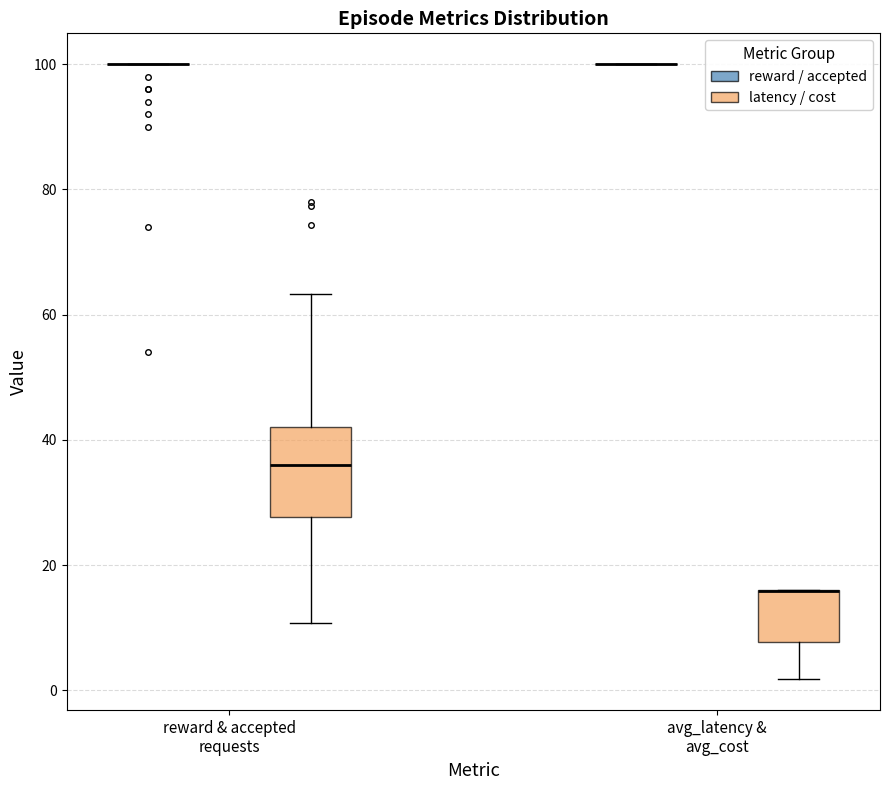

Reading left to right, transcribe this box plot: for each box, give where its median line is, the range the box spans, and where its two whiskers end, as read against the y-axis. The values are not printed on the chart, so give them approximately, as read against the axis.

reward & accepted requests (reward / accepted): box collapsed to a line at 100, whiskers 100 to 100
reward & accepted requests (latency / cost): median 36, box 28 to 42, whiskers 10 to 64
avg_latency & avg_cost (reward / accepted): box collapsed to a line at 100, whiskers 100 to 100
avg_latency & avg_cost (latency / cost): median 16 (drawn on the box's upper edge), box 8 to 16, whiskers 2 to 16